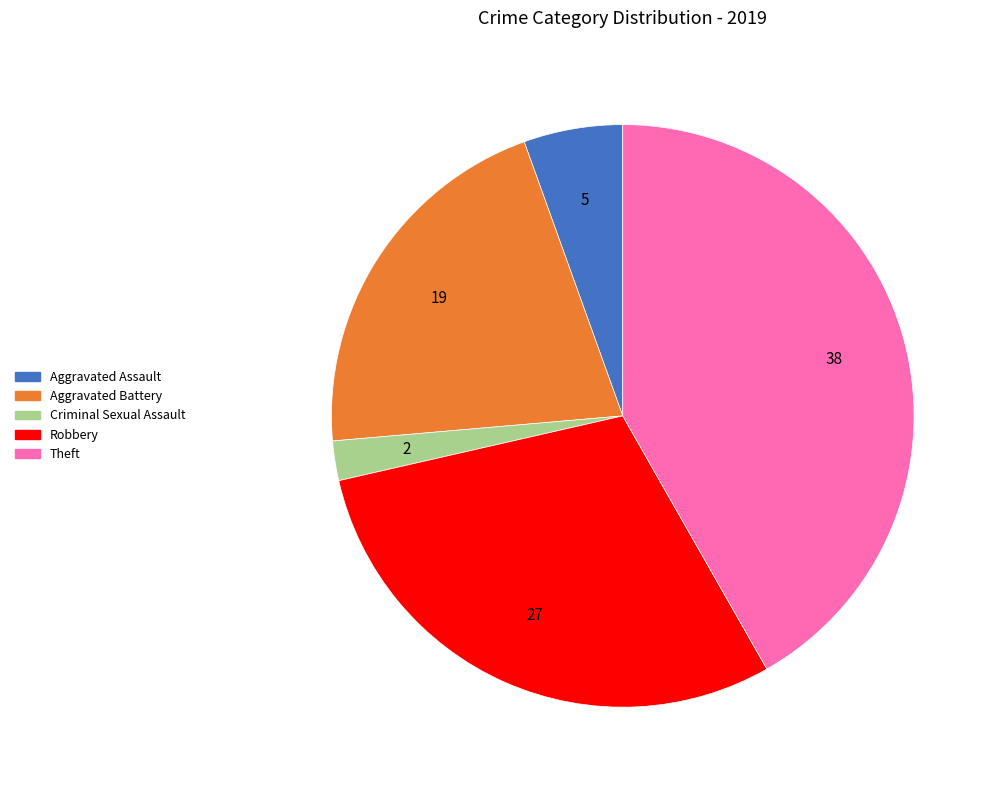

Rank the categories by value from lowest to highest.

Criminal Sexual Assault, Aggravated Assault, Aggravated Battery, Robbery, Theft